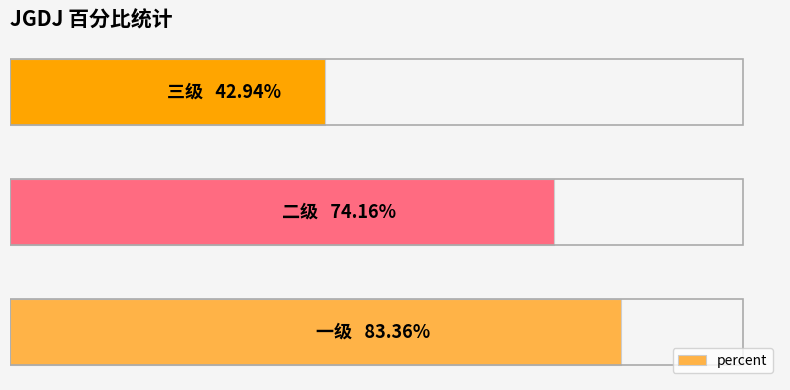

Does the chart contain any negative values?

No